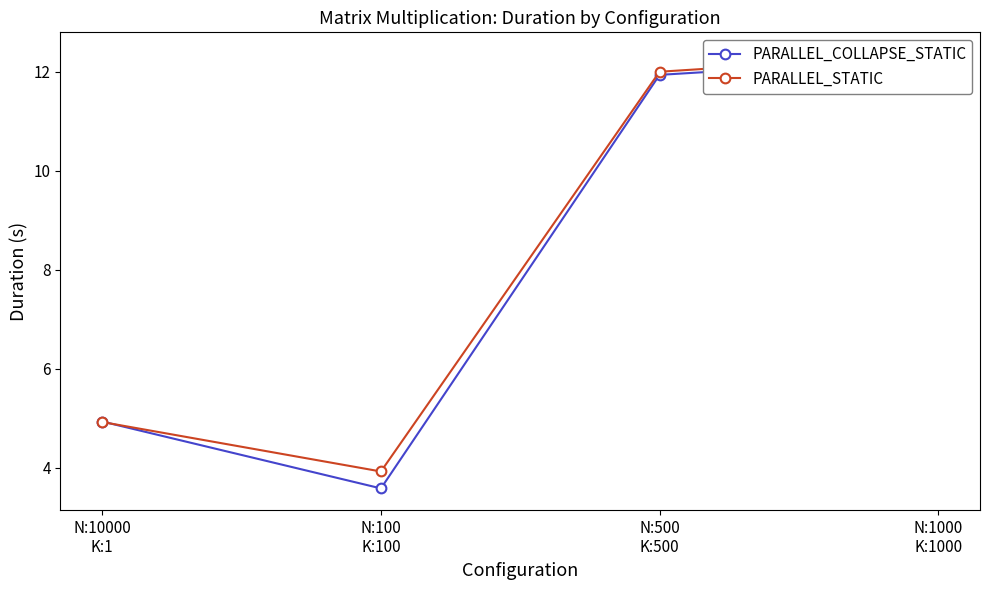

At which category does PARALLEL_COLLAPSE_STATIC reach its first local valley?

N:100
K:100